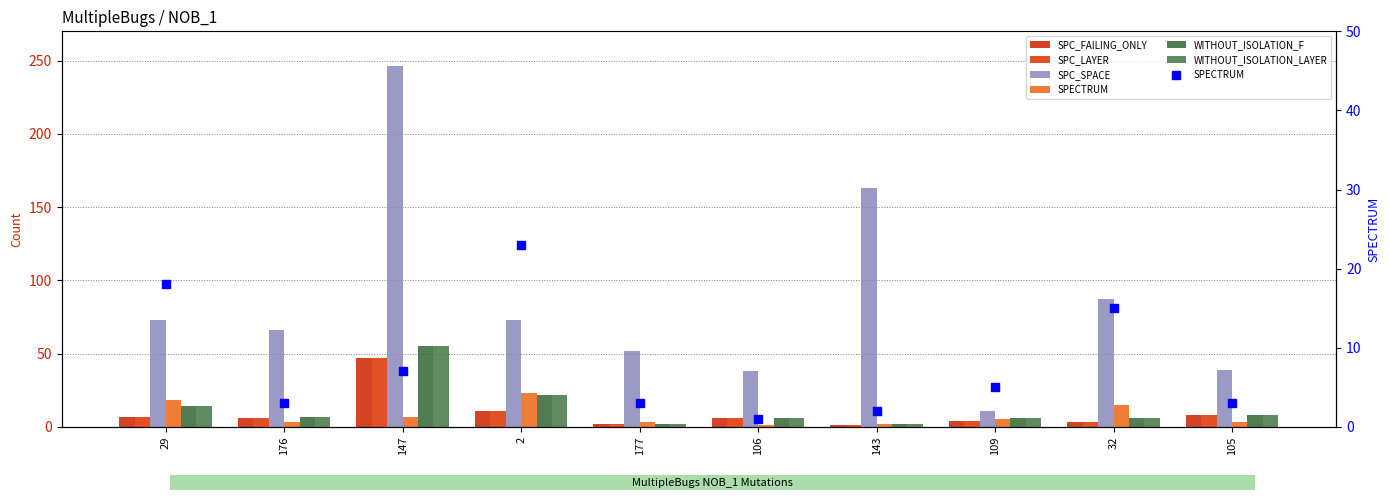

What is the total value across all series at 105?

74